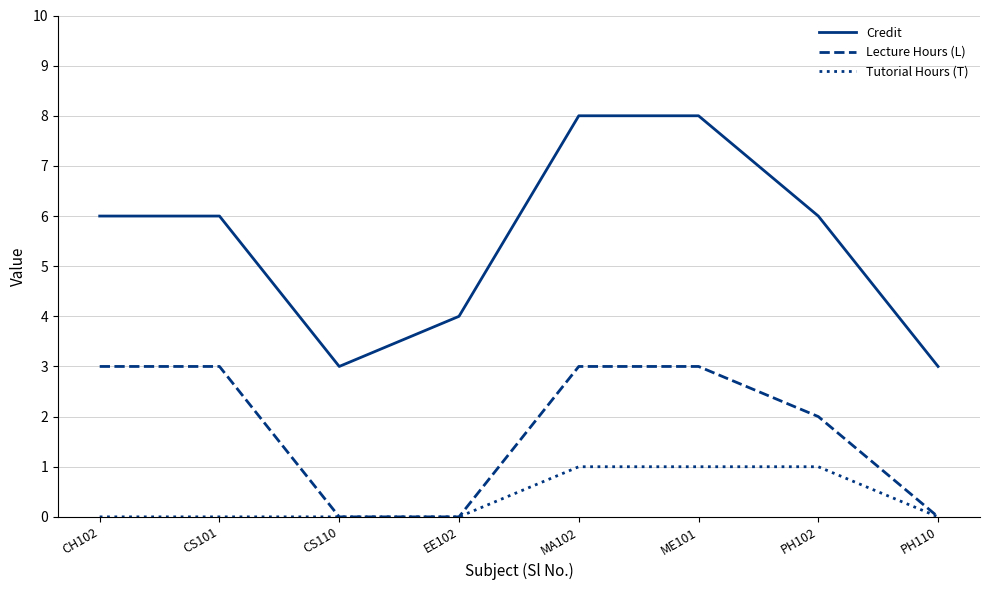

List the series in order of their peak value, highest first.

Credit, Lecture Hours (L), Tutorial Hours (T)